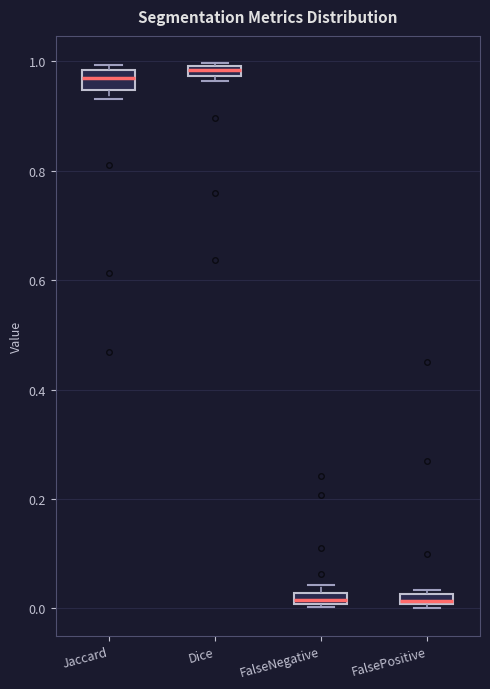

Where is the lower edge of the box for Dice on the y-axis? The values are not printed on the chart, so give them approximately, as read against the axis.

0.98